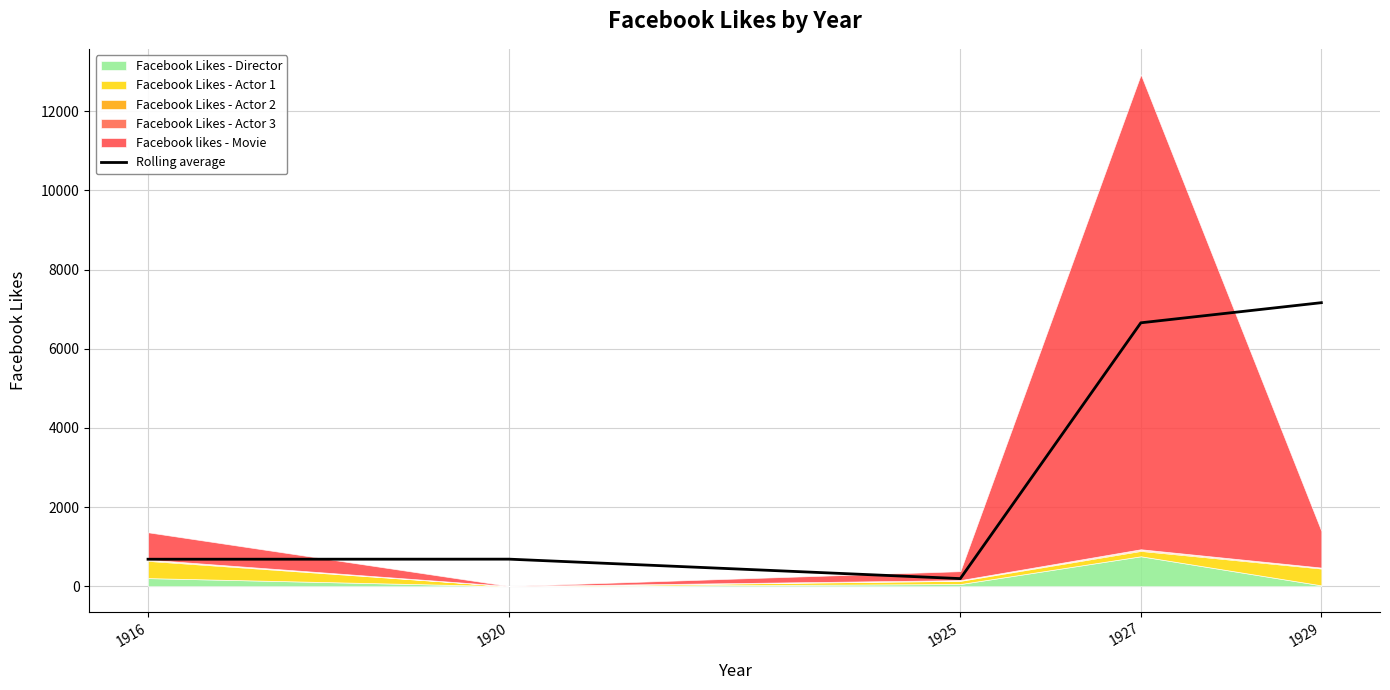

Which category has the highest value in the Rolling average series?

1929